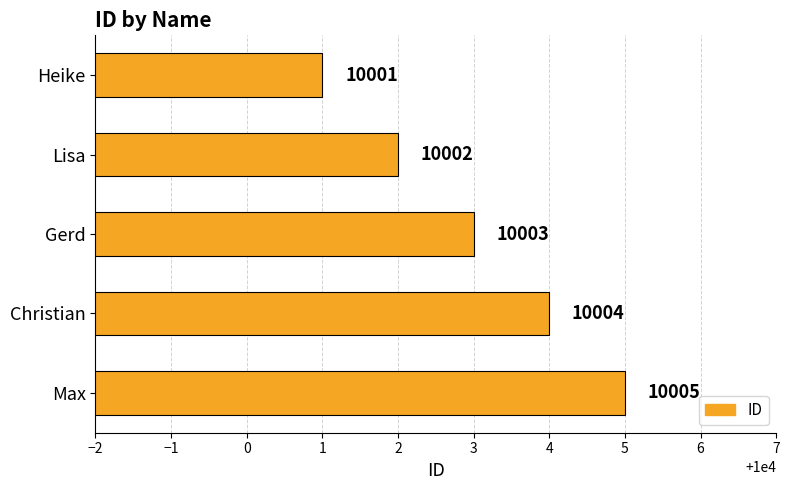

What position from the top is Lisa?

2